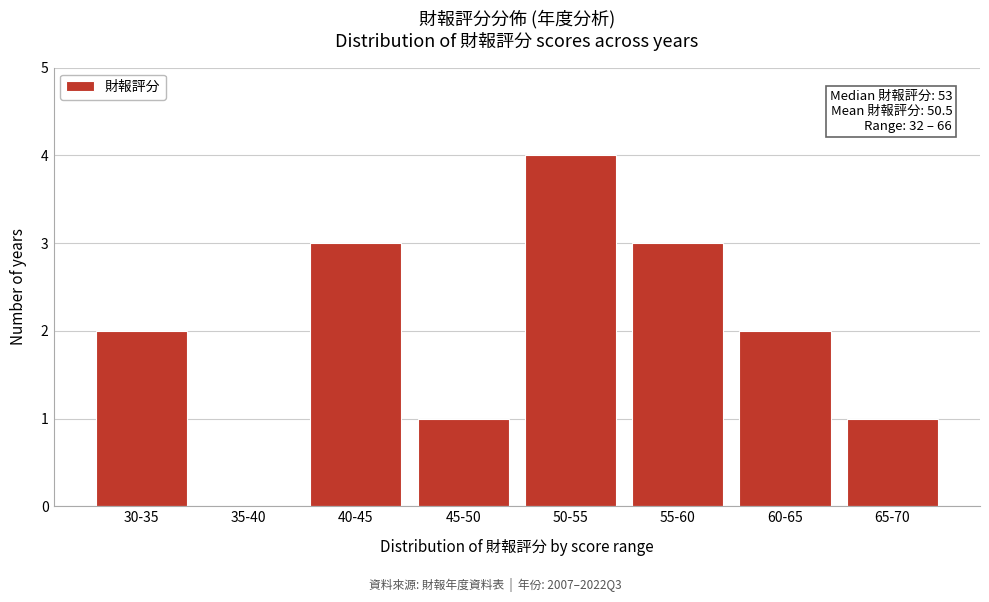

Reading right to left, what are all the values shown in this chart?

65-70=1	60-65=2	55-60=3	50-55=4	45-50=1	40-45=3	35-40=0	30-35=2